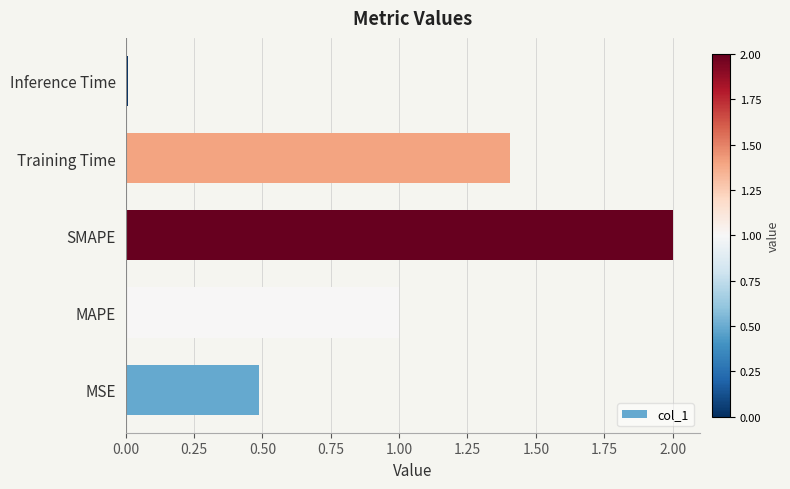

What is the difference between the maximum and minimum values?

2.0